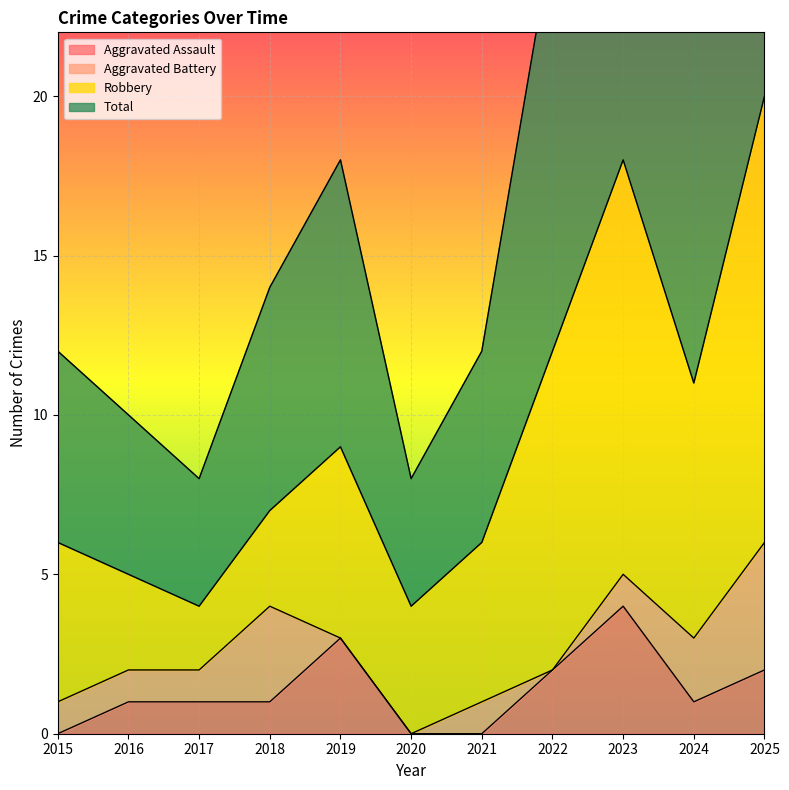

The value of Aggravated Assault at 2024 is 1. True or false?

True